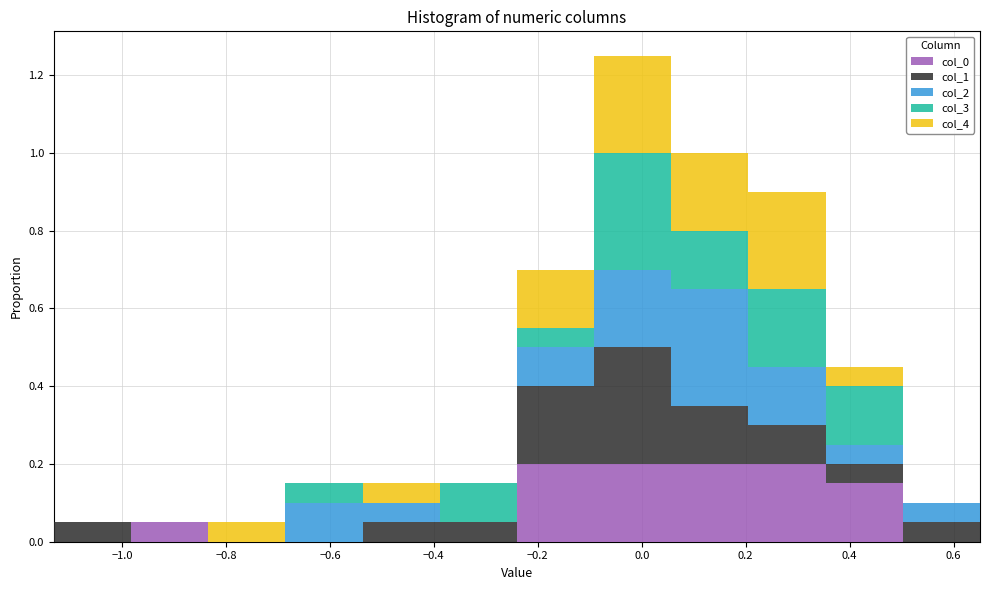

Reading left to right, list every stacked bar in this chart as the range it spans on the x-axis followed by its total height. Neither the bar edges nor the heights are printed on the chart, so give them approximately, as read against the axes.

-1.14 to -0.98: 0.06
-0.98 to -0.84: 0.06
-0.84 to -0.68: 0.06
-0.68 to -0.54: 0.16
-0.54 to -0.38: 0.16
-0.38 to -0.24: 0.16
-0.24 to -0.10: 0.70
-0.10 to 0.06: 1.26
0.06 to 0.20: 1.00
0.20 to 0.36: 0.90
0.36 to 0.50: 0.46
0.50 to 0.66: 0.10